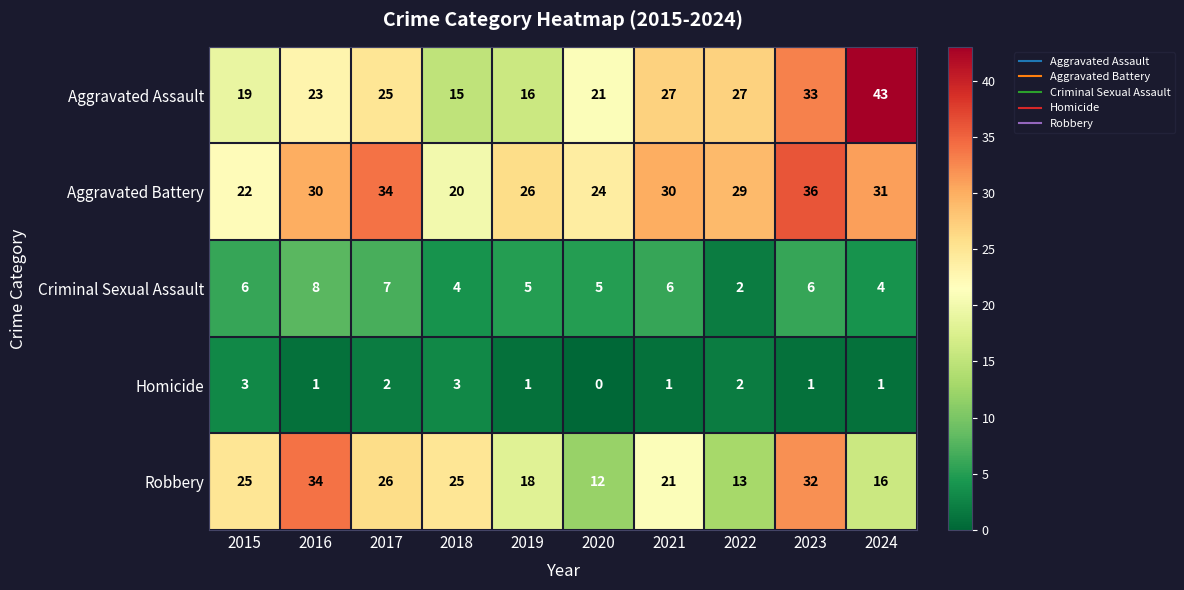

At which category is the sum across all series the highest?

2023